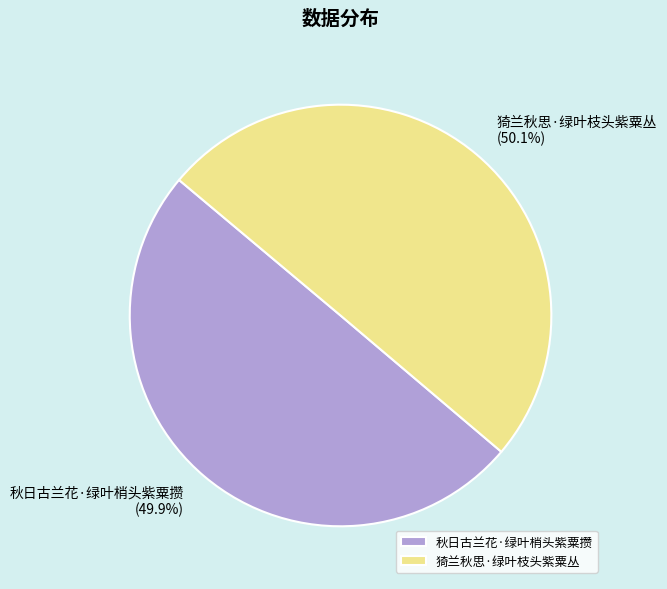

Is there any slice that represents more than half of the pie?

Yes